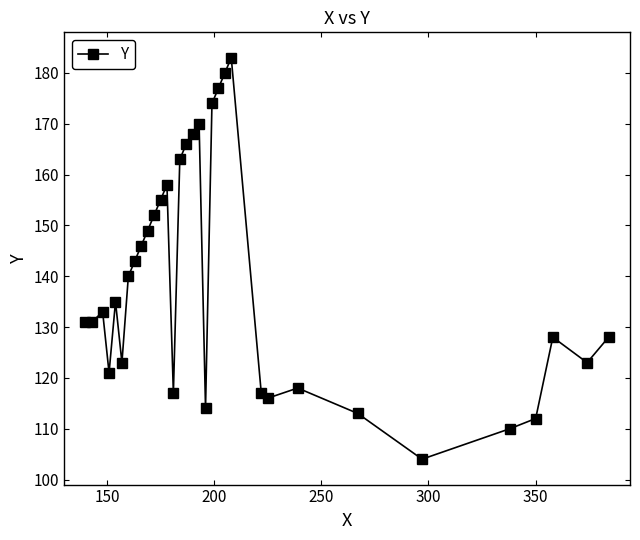

What is the greatest value displayed?

183